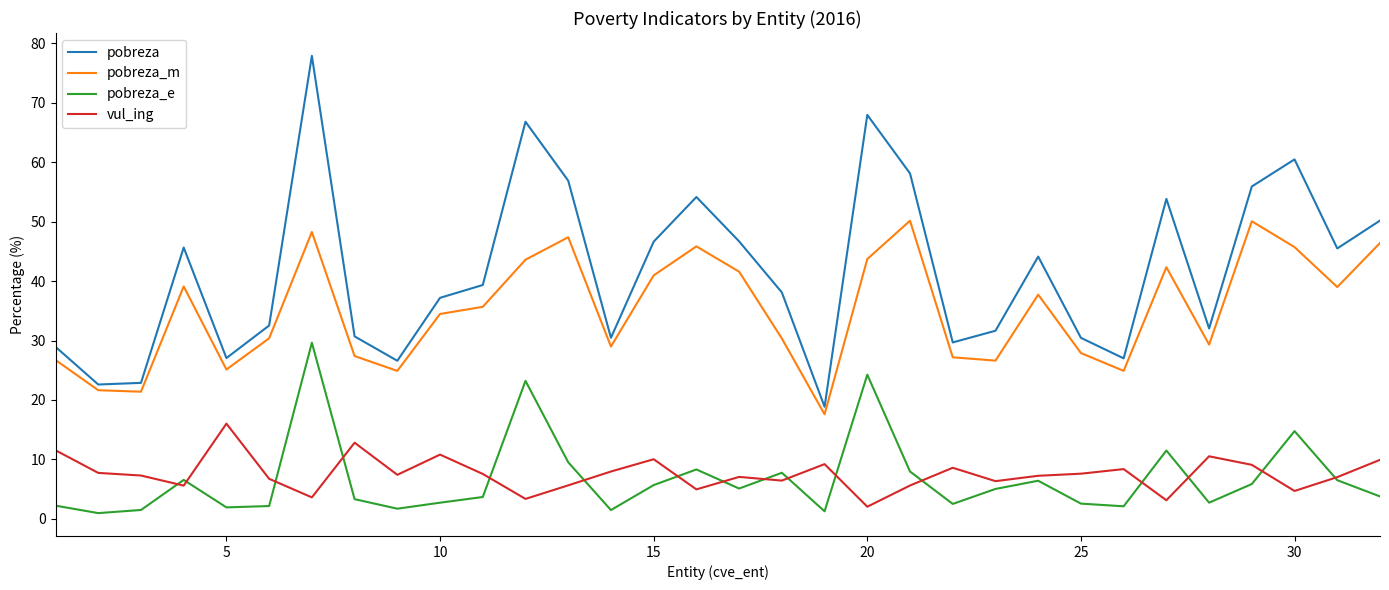

At how many categories does at least one series exceed 77?

1